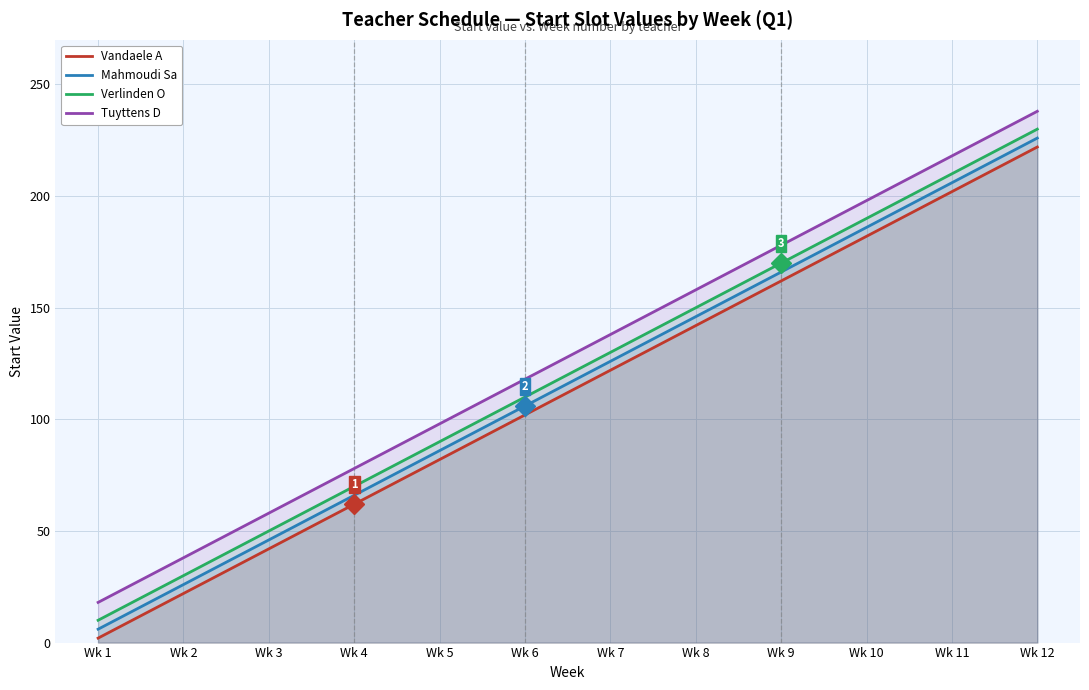

Does the chart display data point markers on the line(s)?

No